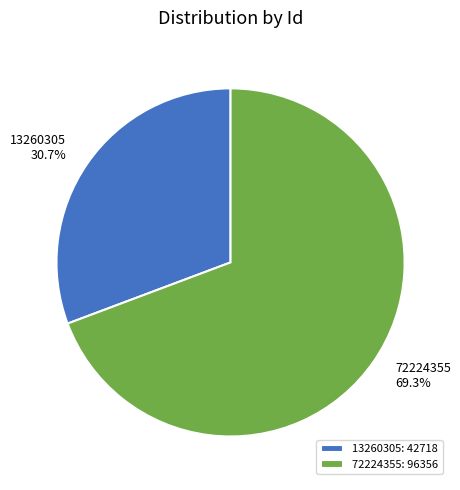

Count the number of slices in the pie.

2